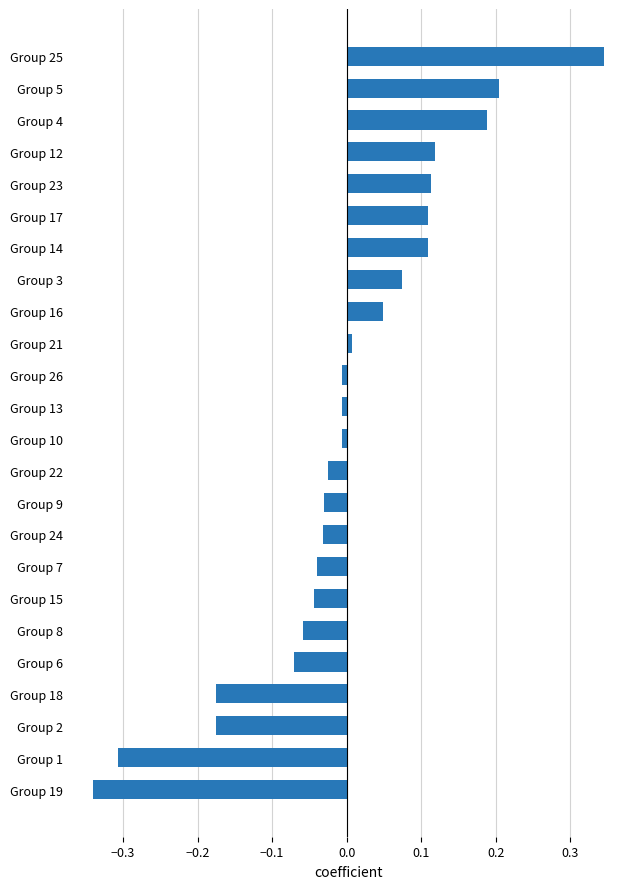

Count the number of data series in this chart.

1